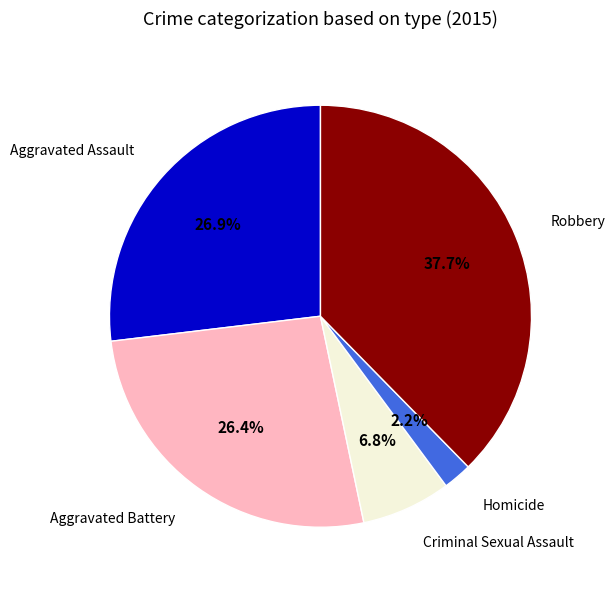

Is it true that Criminal Sexual Assault is 7% of the pie?

True